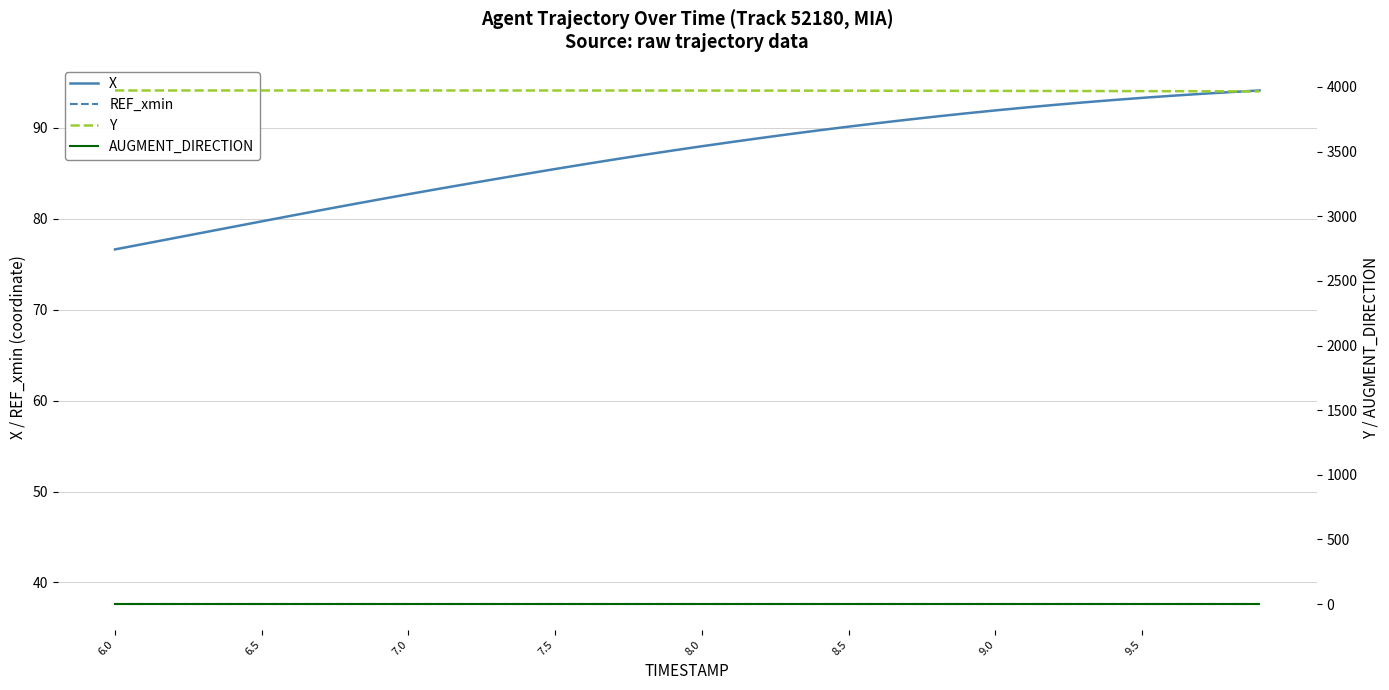

The X series shows 91.9 at 9.0. True or false?

True